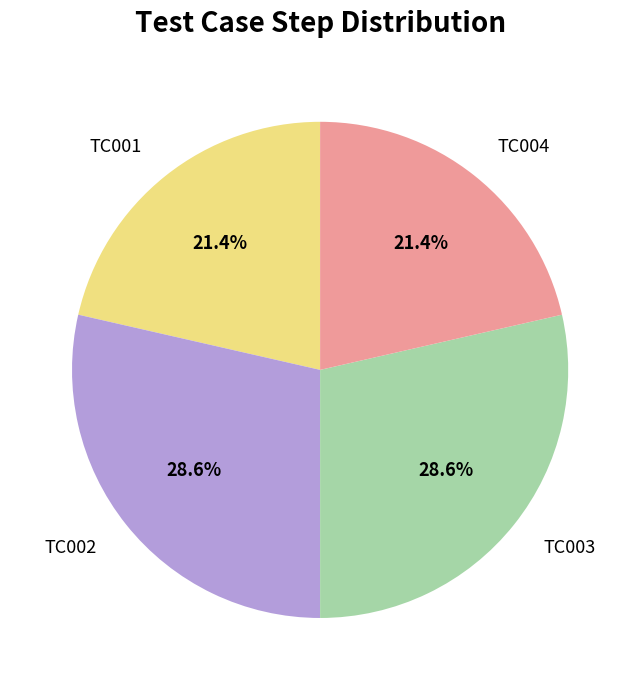

Does TC004 represent more than half of the total?

No